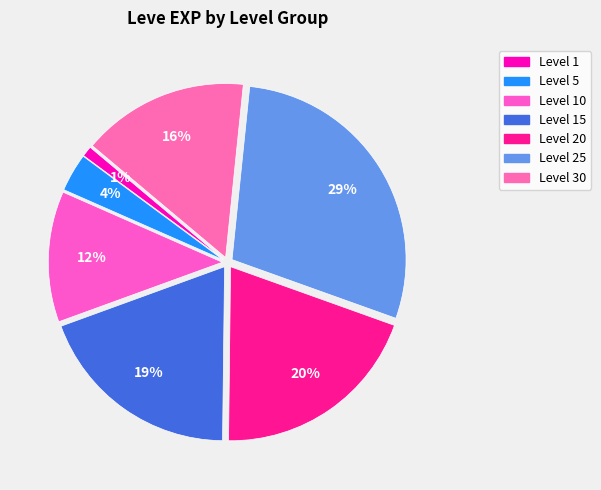

To the nearest percent, what is the average slice percentage?

14%